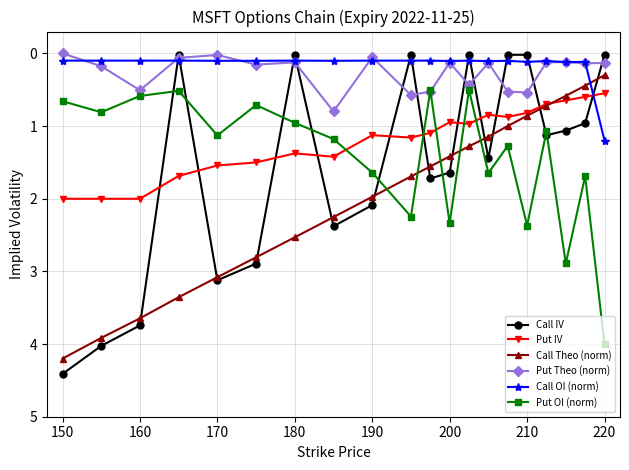

Which series ends up on top after the final intersection of Call Theo (norm) and Put IV?

Put IV